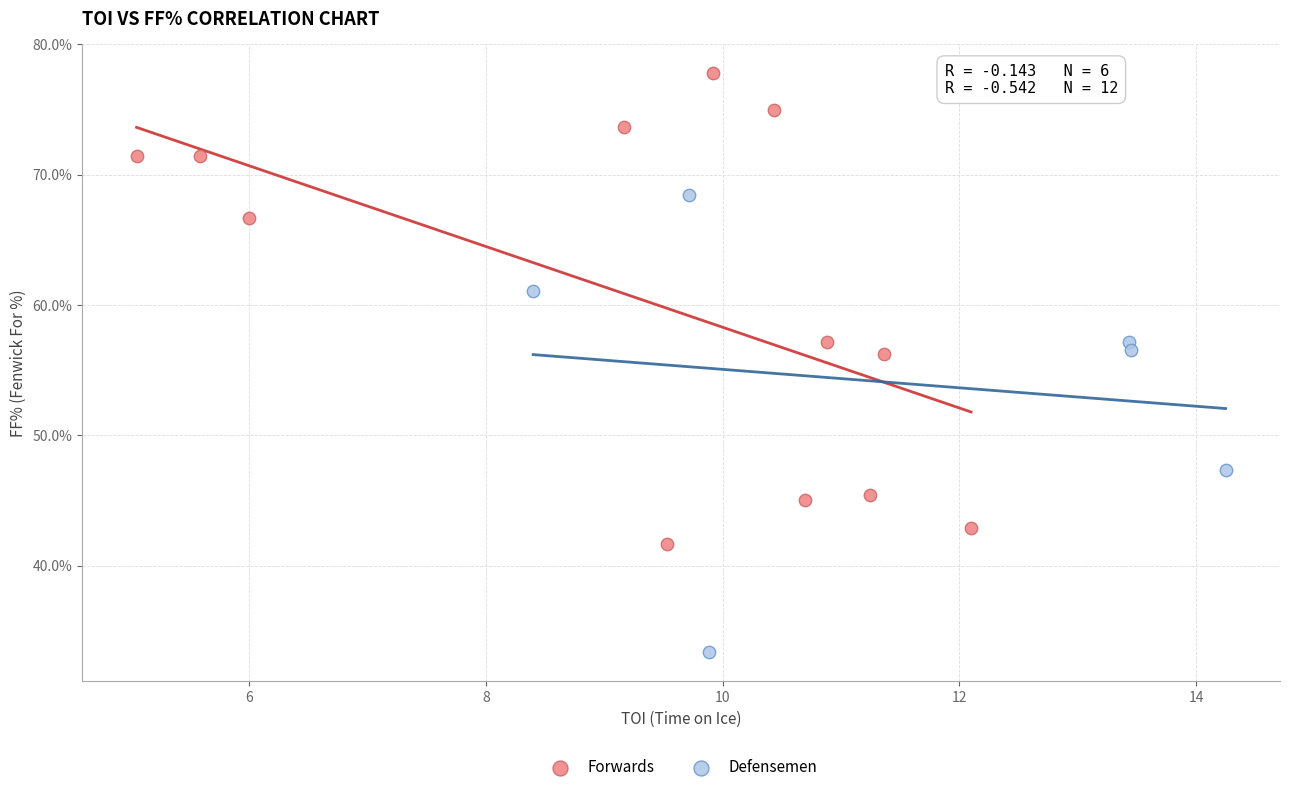

Which series reaches the maximum Y coordinate?

Forwards